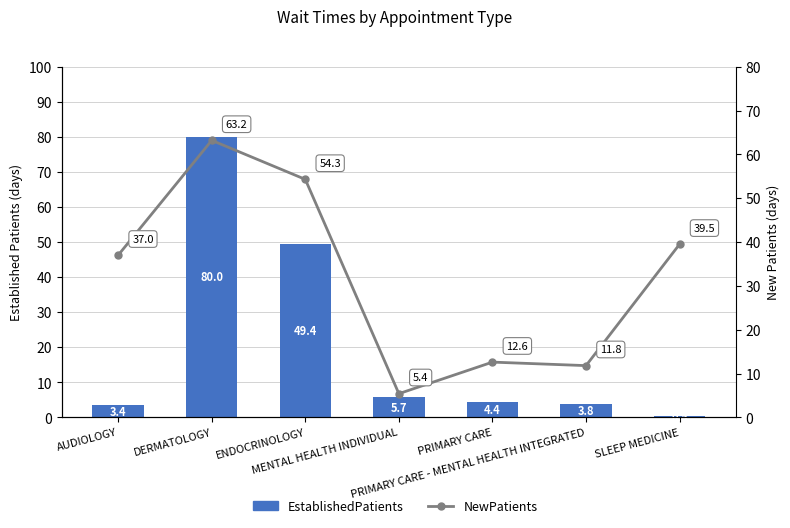

What is the spread (max minus min) of values at DERMATOLOGY?

16.8